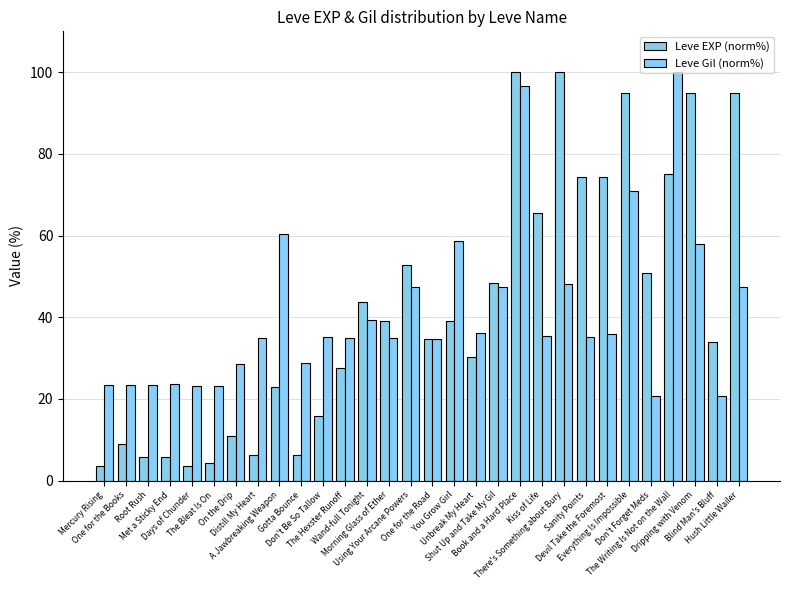

Are the bars grouped side by side (vs. stacked)?

Yes